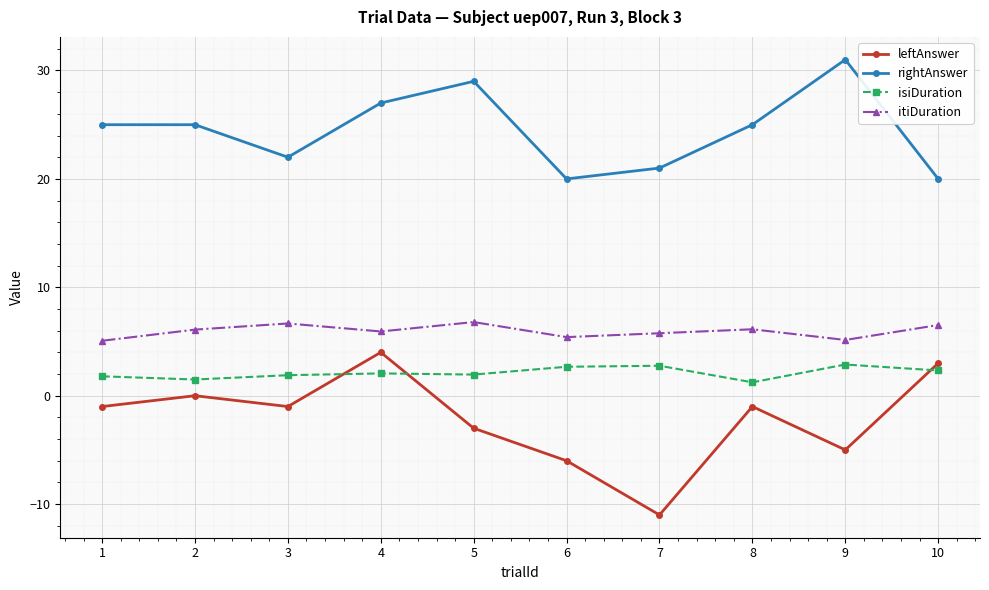

Which series changed the most between 7 and 8?

leftAnswer